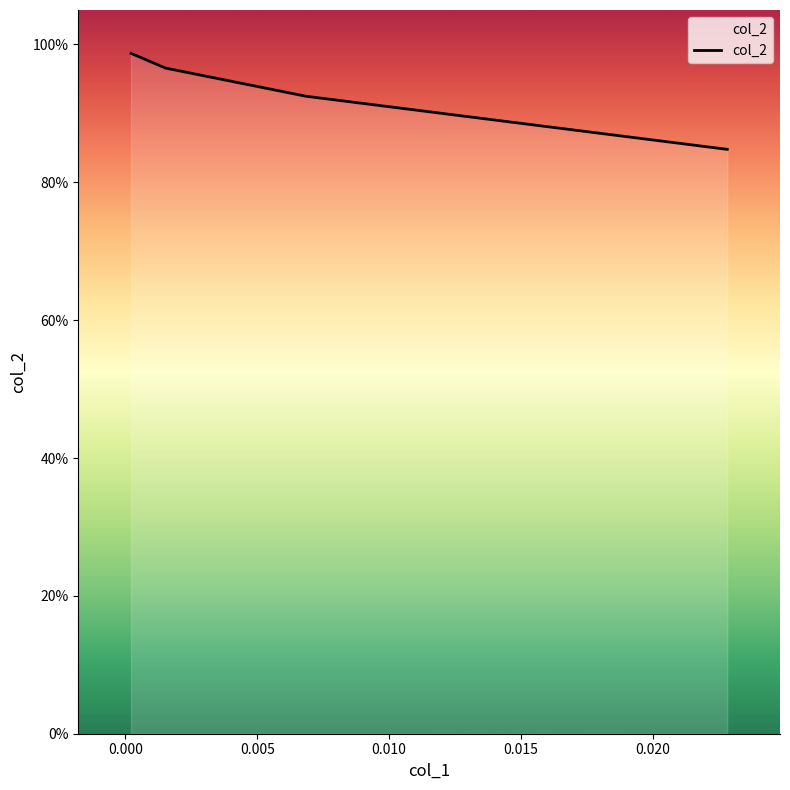

Is this an area chart (filled region under the line)?

Yes